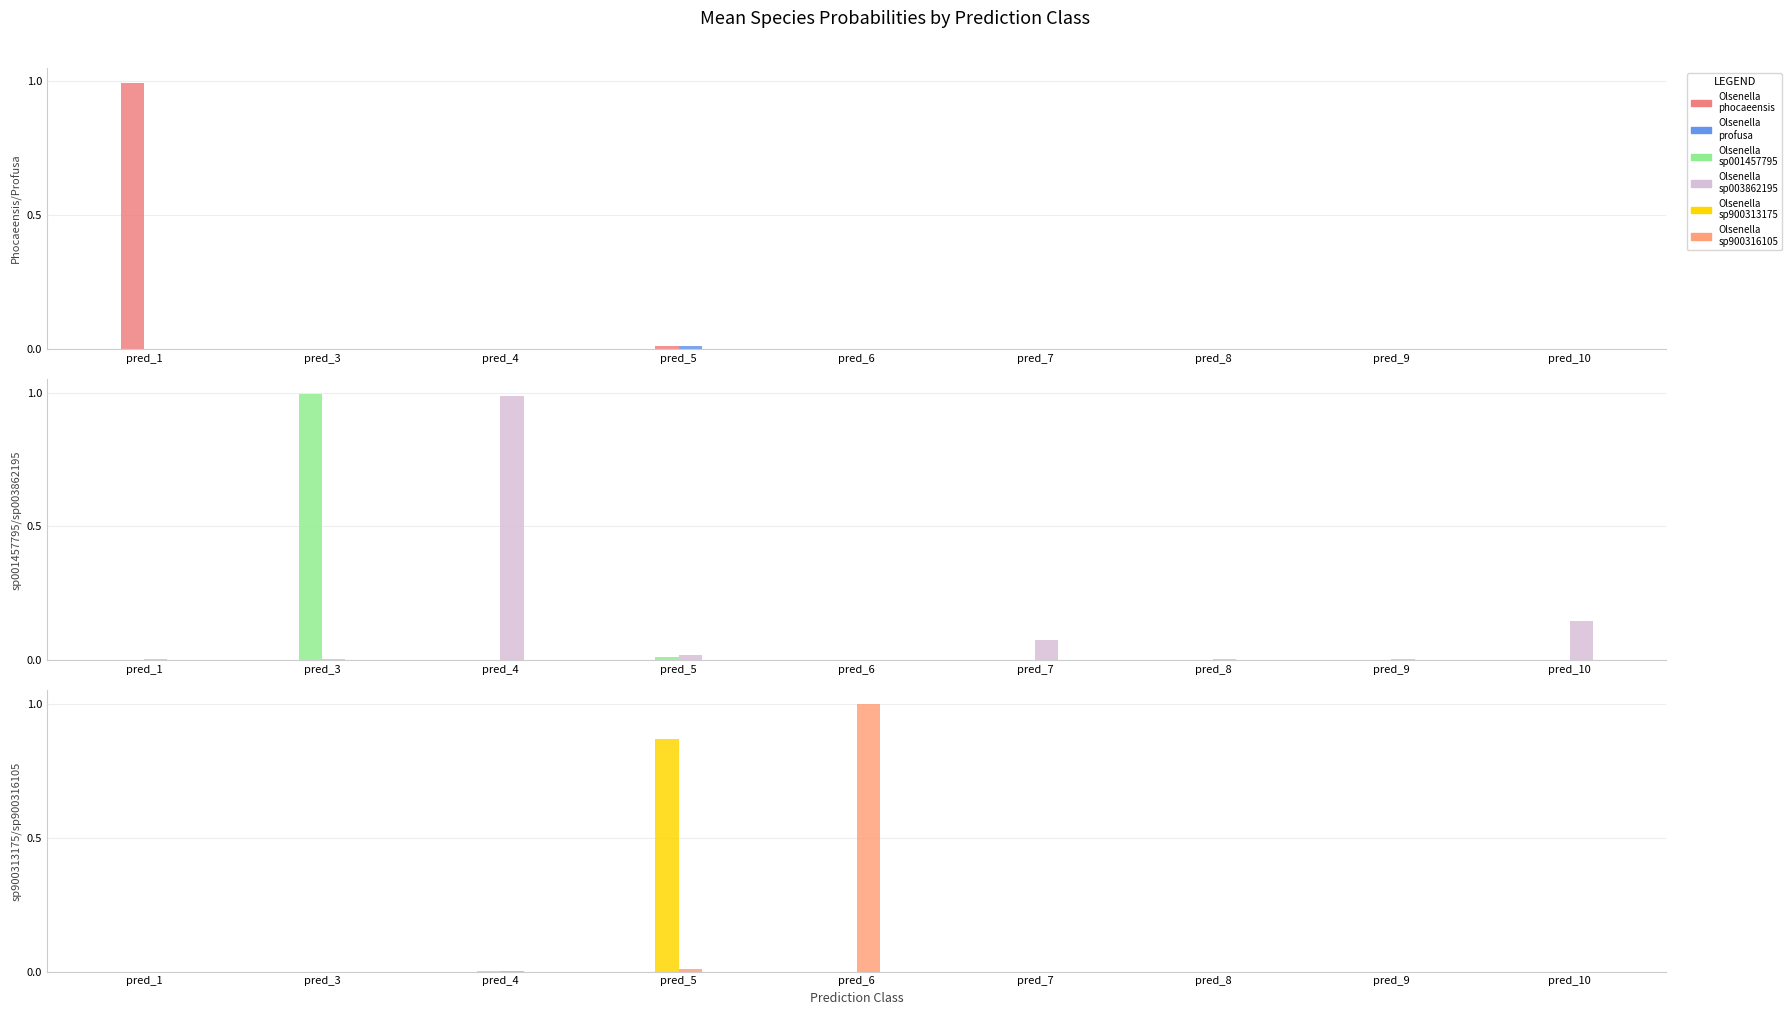

Which series has the largest total across all categories?

s__Olsenella sp003862195